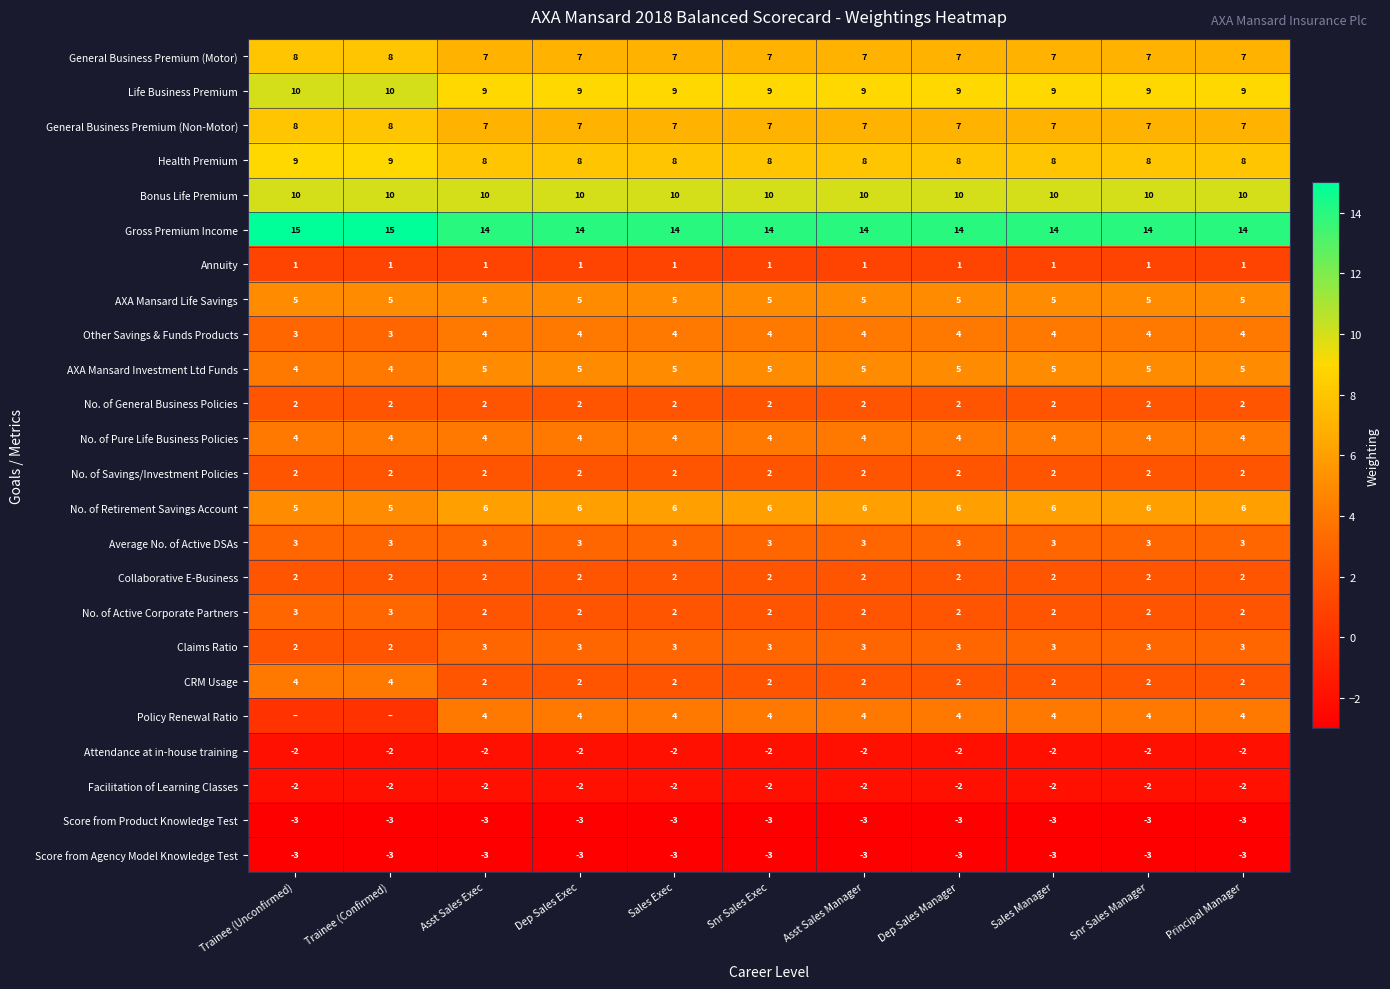

What is the difference between the Life Business Premium values at Trainee (Unconfirmed) and Dep Sales Exec?

1